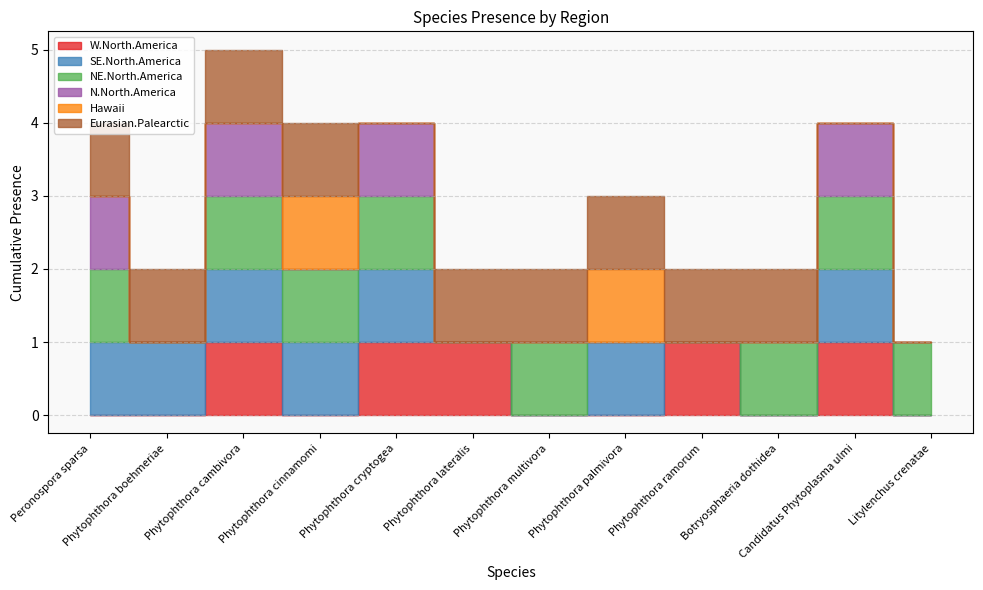

Which category has the highest value in the SE.North.America series?

Peronospora sparsa